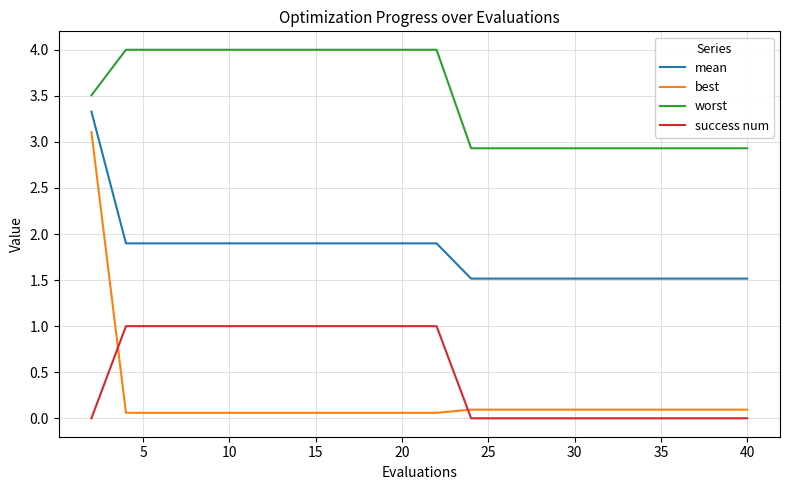

Which series has the largest range (max minus min)?

best